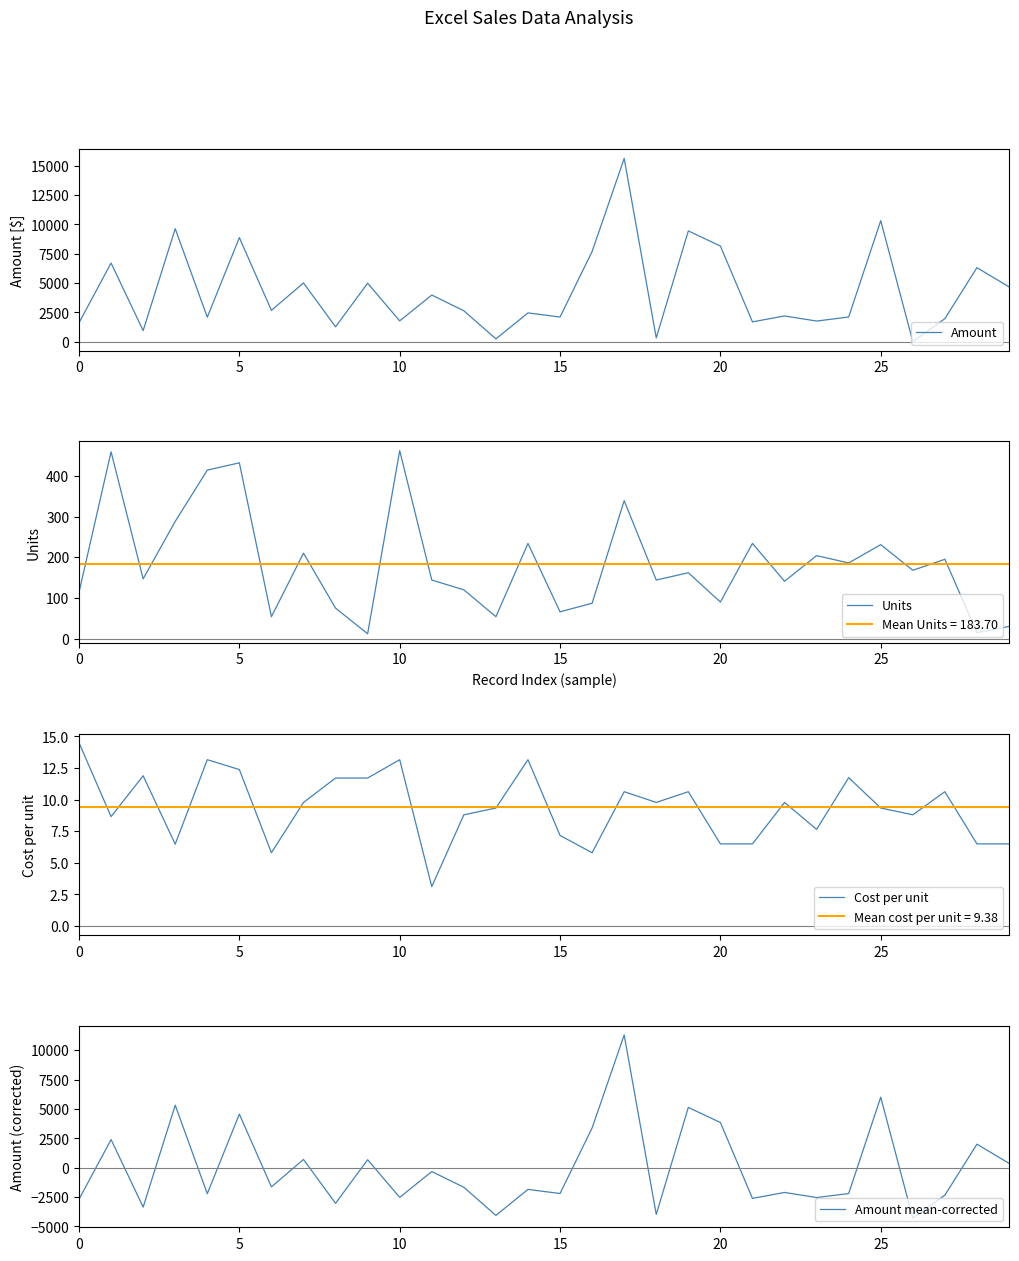

What is the maximum value for Mean Units = 183.70?

183.7